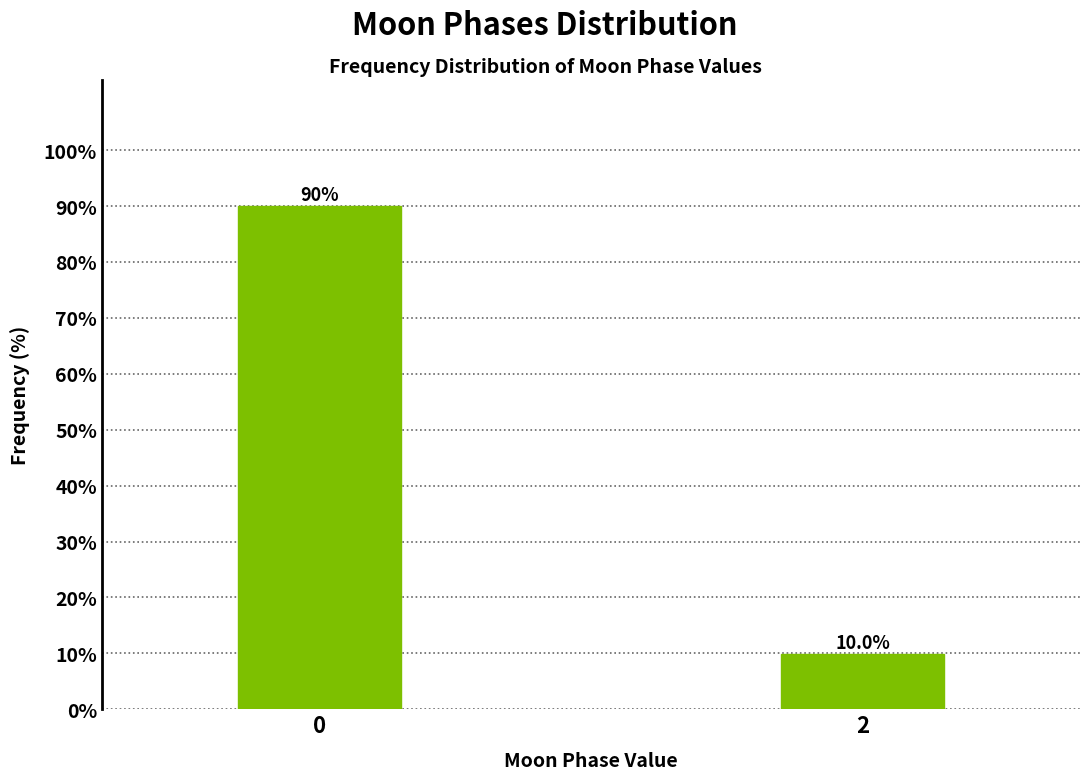

Reading left to right, transcribe all the data shown in this chart.

0=90.0	2=10.0